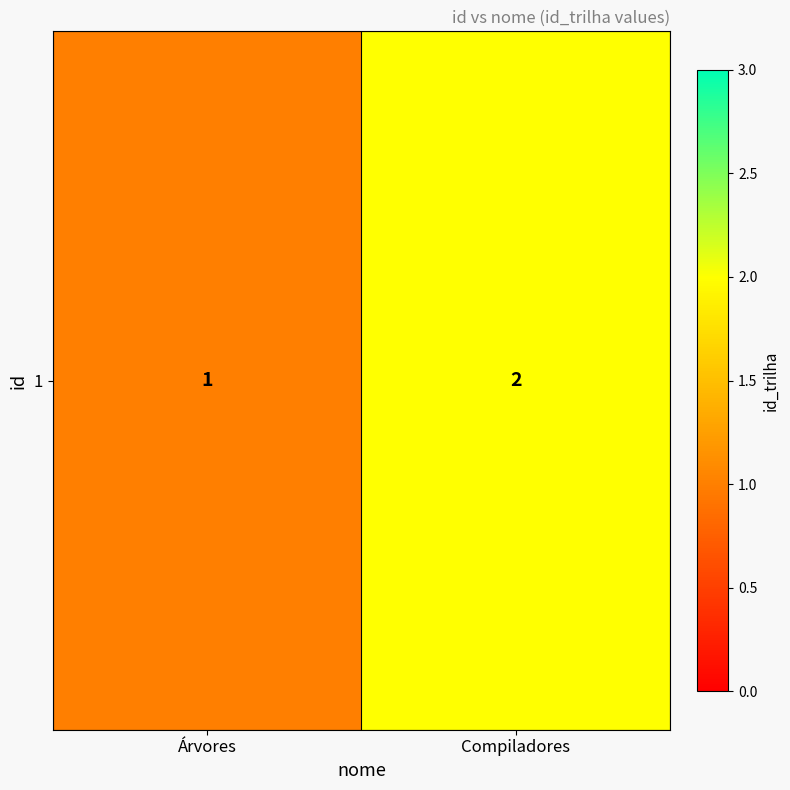

Reading right to left, what are all the values shown in this chart?

2	1